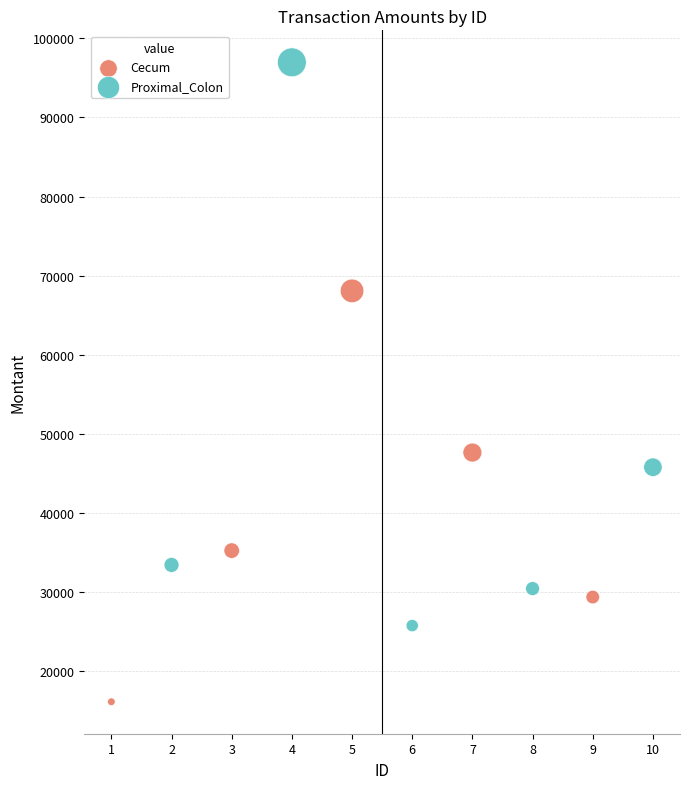

What are all the series names shown in the legend?

Cecum, Proximal_Colon